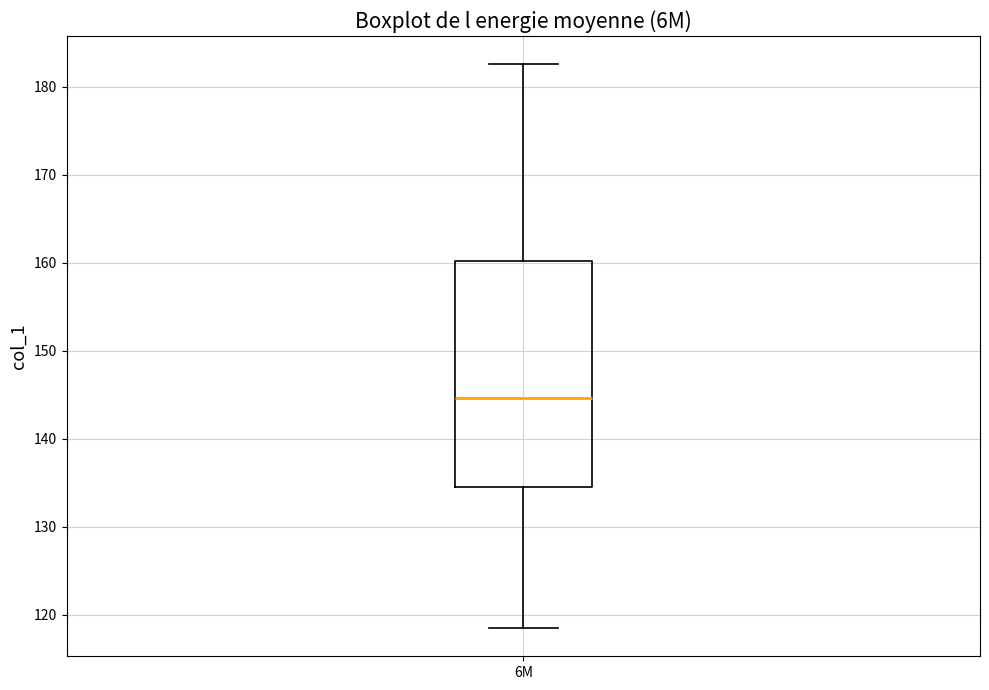

Read this box plot against the y-axis: the position of the median line, the range covered by the box, and the ends of both whiskers. The values are not printed on the chart, so give them approximately, as read against the axis.

median 145, box 135 to 160, whiskers 118 to 183